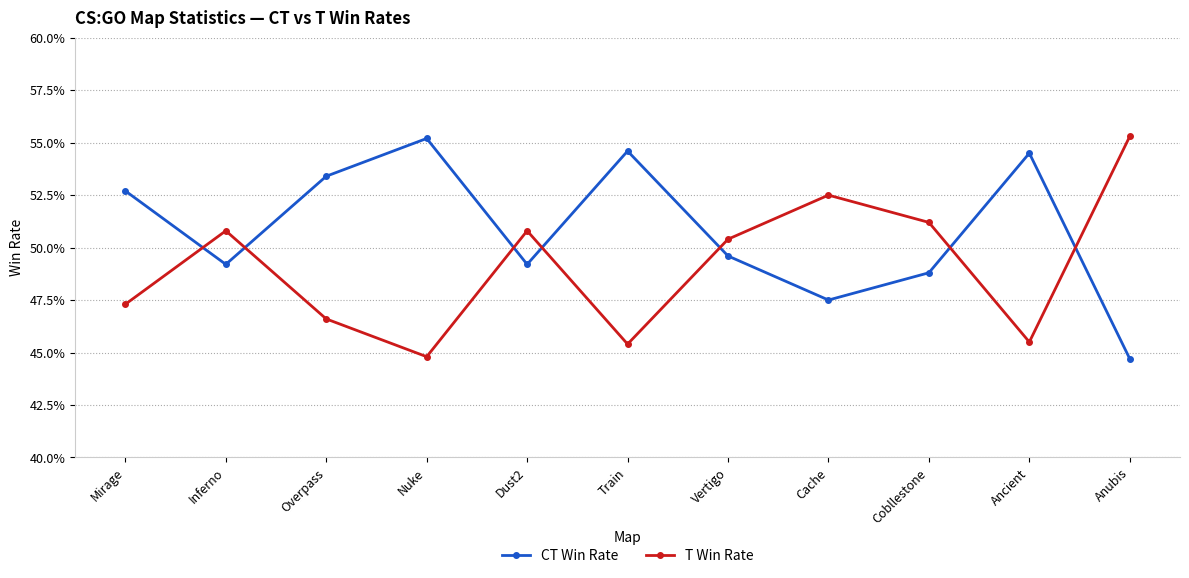

At which label does CT Win Rate reach its minimum?

Anubis